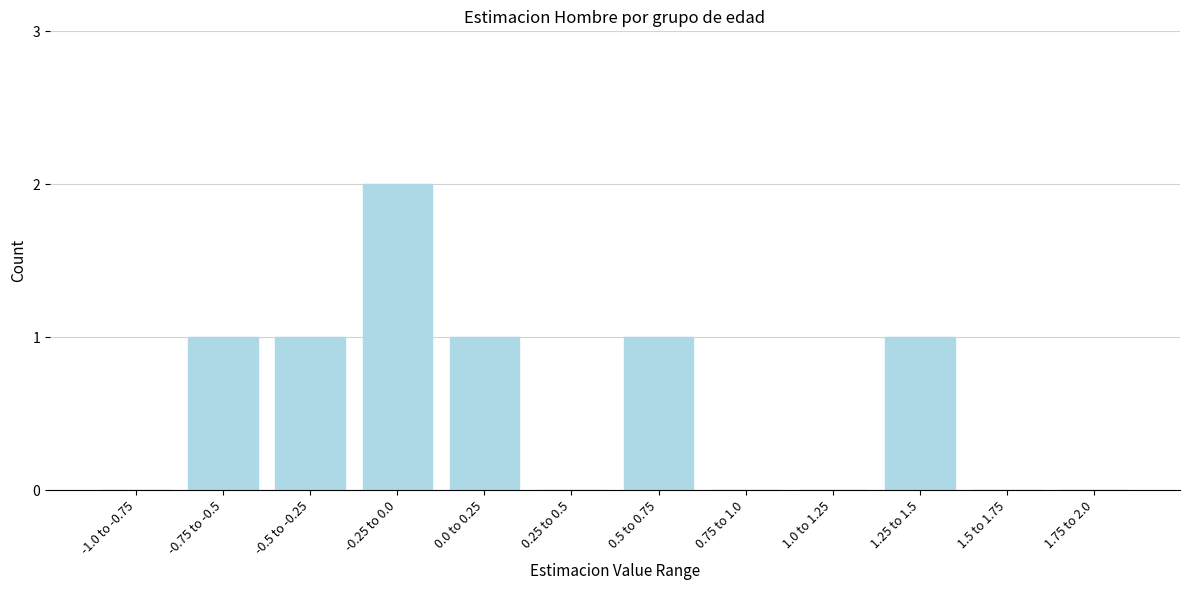

Reading right to left, list all the values displayed in this chart.

1.75 to 2.0=0	1.5 to 1.75=0	1.25 to 1.5=1	1.0 to 1.25=0	0.75 to 1.0=0	0.5 to 0.75=1	0.25 to 0.5=0	0.0 to 0.25=1	-0.25 to 0.0=2	-0.5 to -0.25=1	-0.75 to -0.5=1	-1.0 to -0.75=0